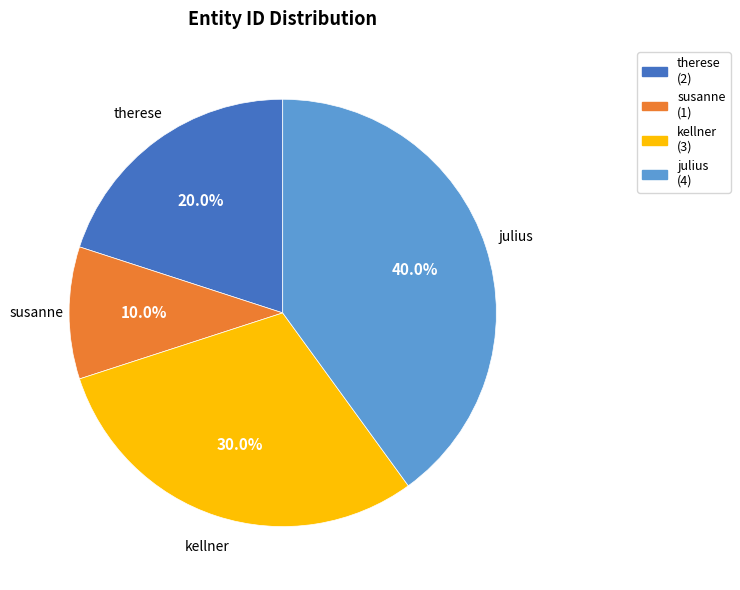

Which has a higher value, therese or kellner?

kellner